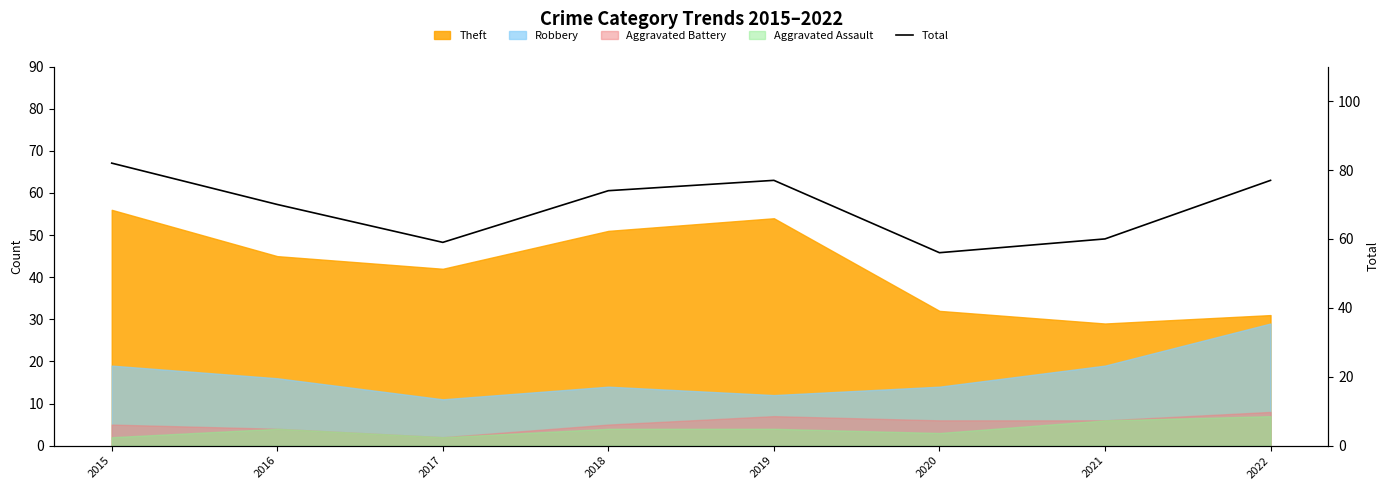

The chart shows a value of 77 at 2022. True or false?

True